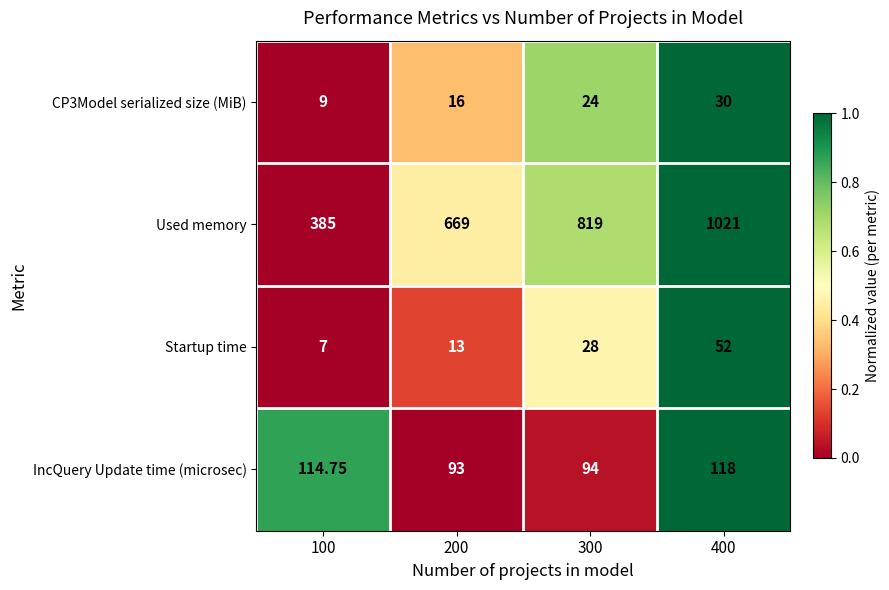

At 100, list the series in order from smallest to largest.

Startup time, CP3Model serialized size (MiB), IncQuery Update time (microsec), Used memory